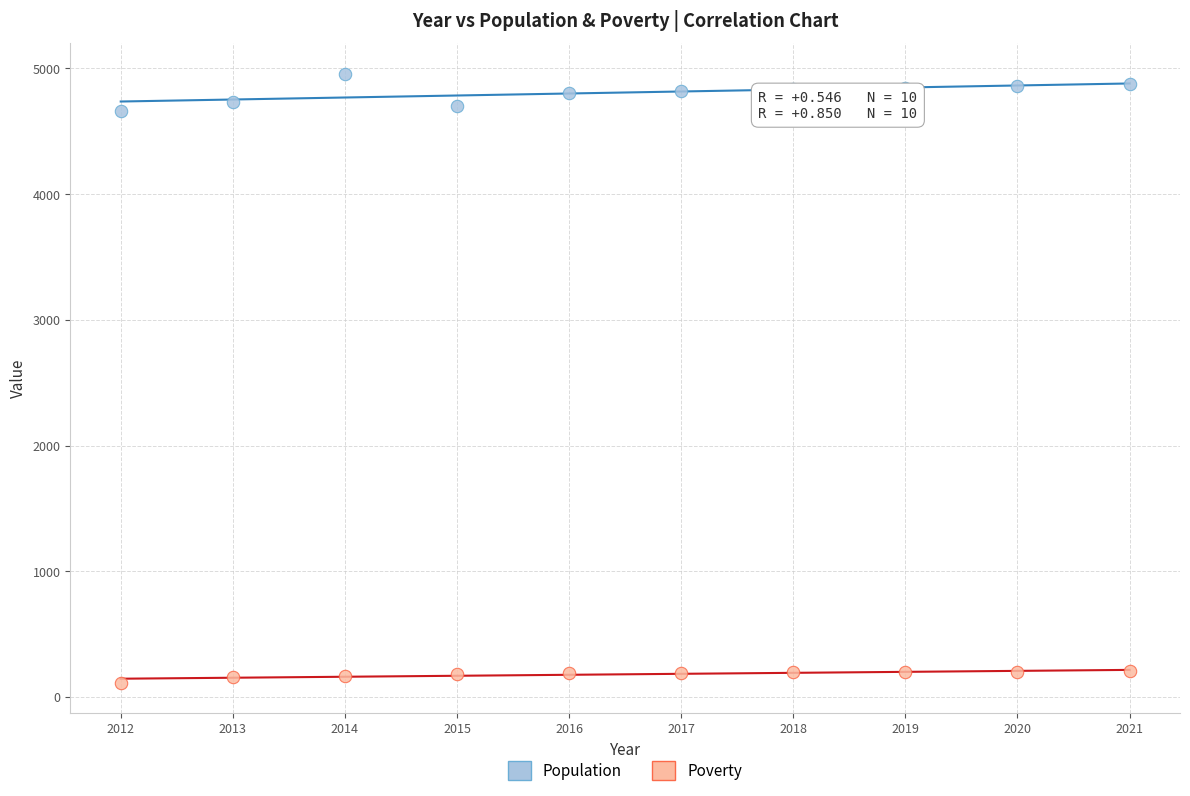

Which series has the largest Y range (max minus min)?

Population